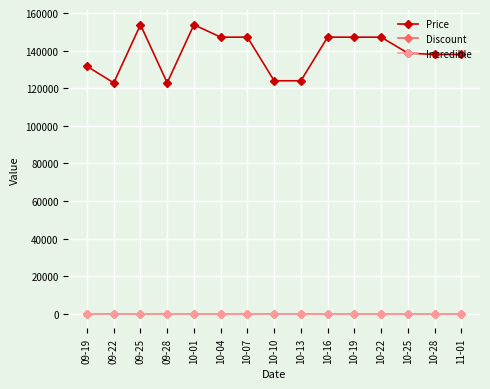

Which series has the largest range (max minus min)?

Price